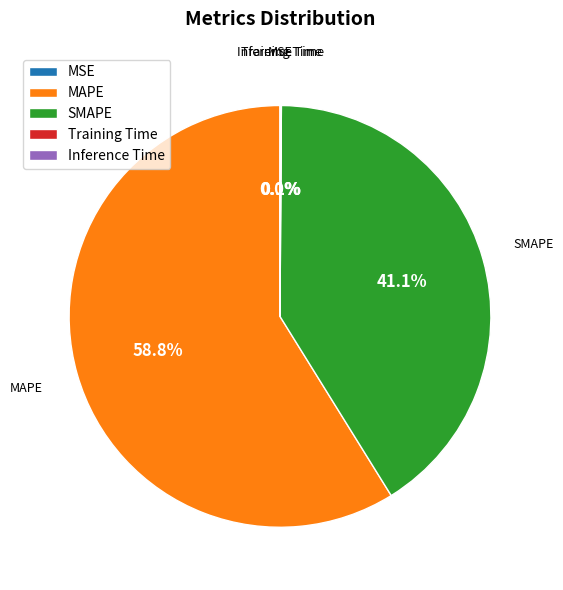

Is MAPE the majority of the pie?

Yes